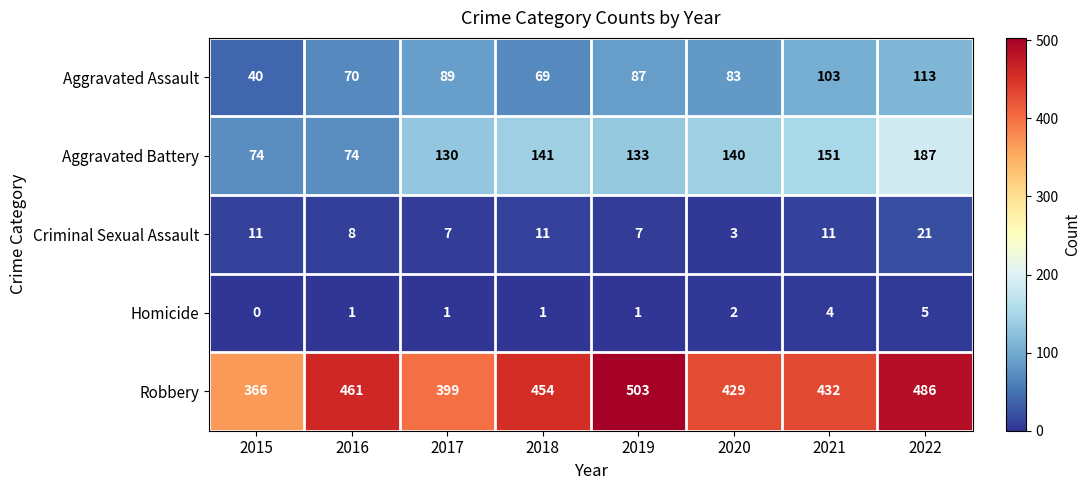

Is the value of Aggravated Assault at 2021 greater than the value of Robbery at 2022?

No